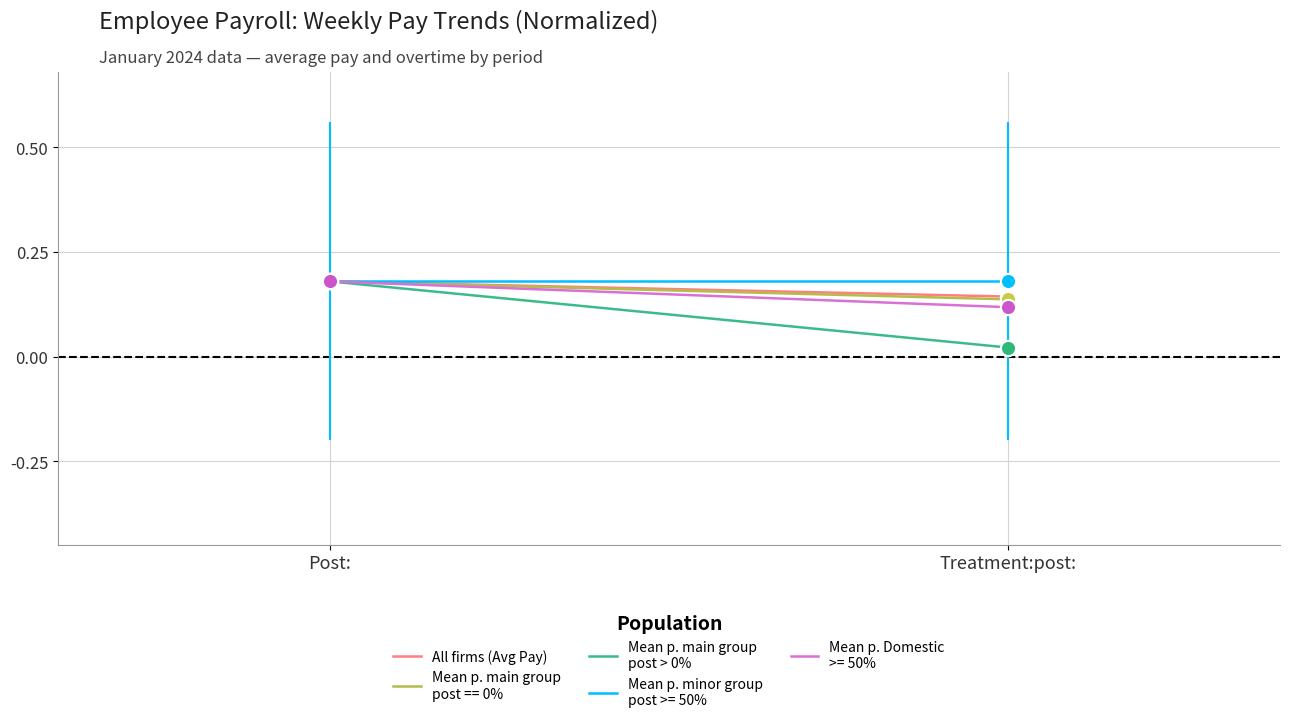

Is the value of Mean p. main group
post > 0% at Post: greater than the value of All firms (Avg Pay) at Treatment:post:?

Yes